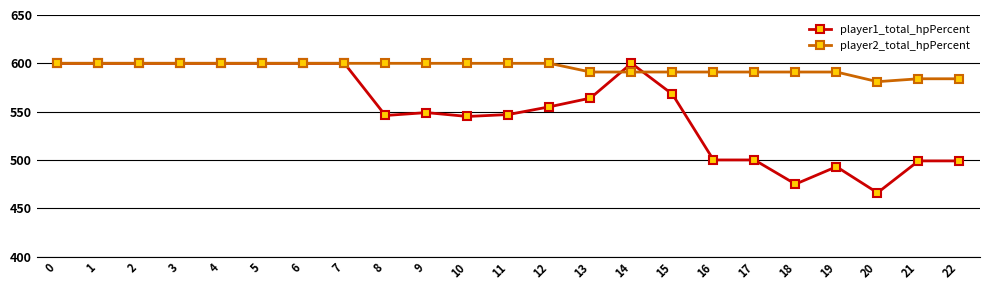

What are all the series names shown in the legend?

player1_total_hpPercent, player2_total_hpPercent